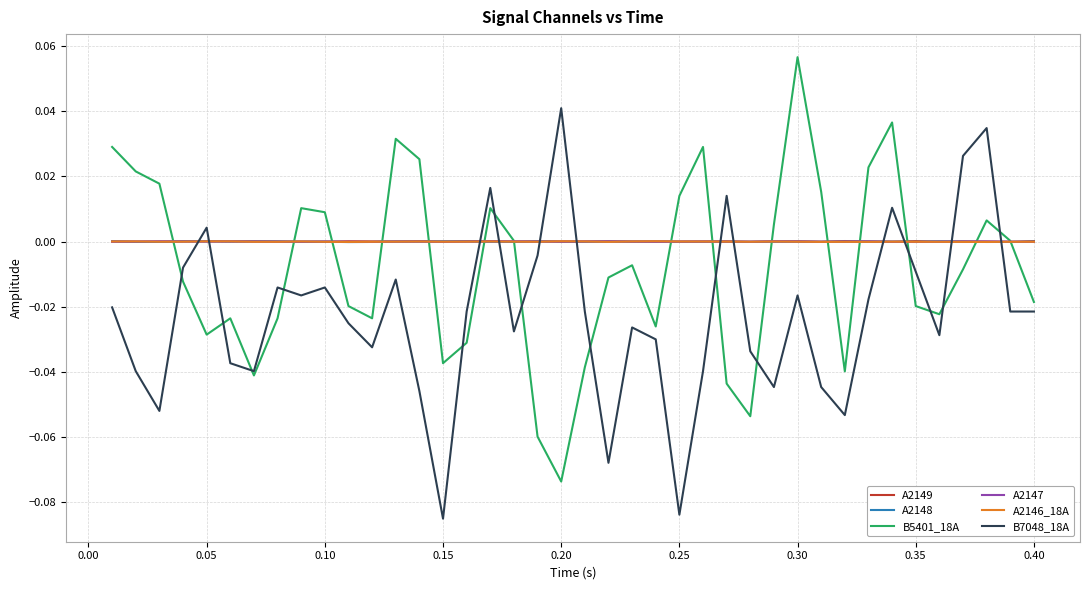

True or false: B7048_18A and A2147 cross at least once.

True